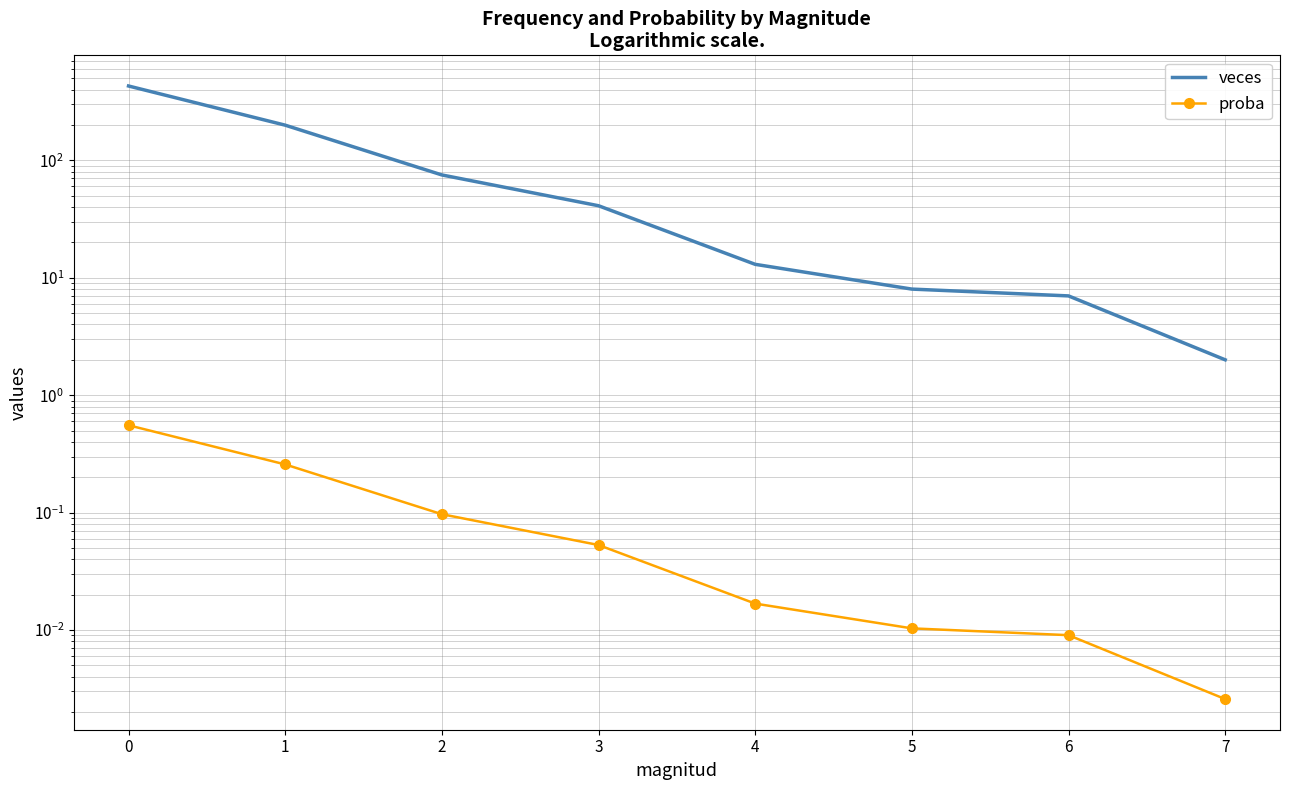

What is the difference between the proba values at 1 and 6?

0.2